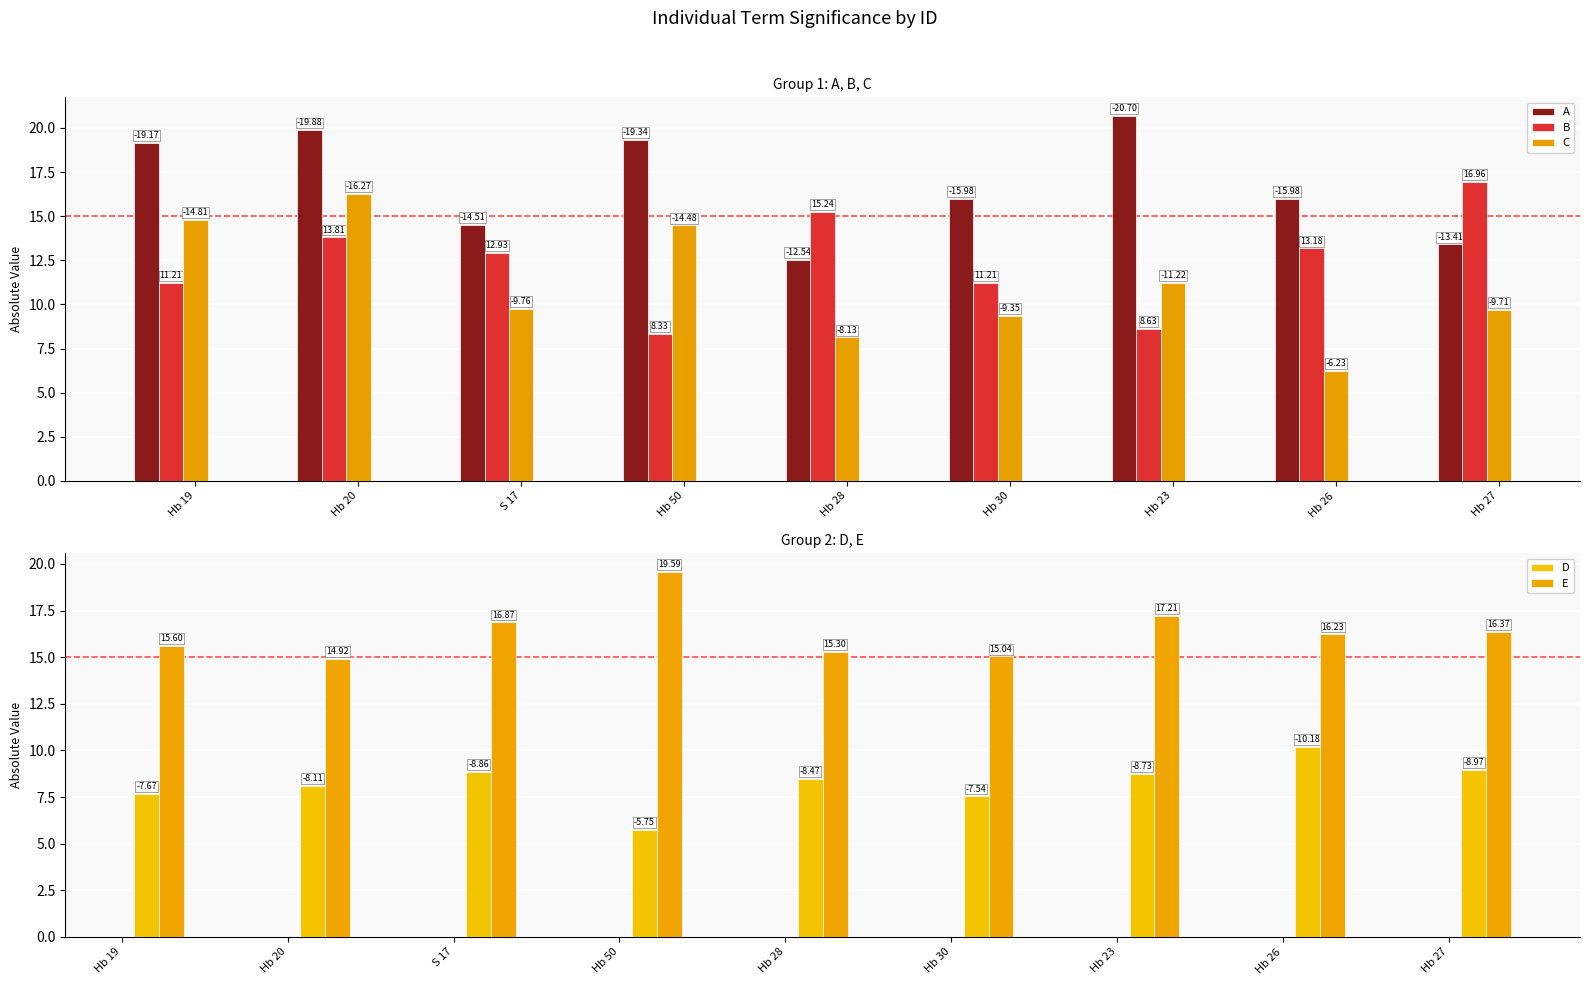

At which label does E reach its minimum?

Hb 20